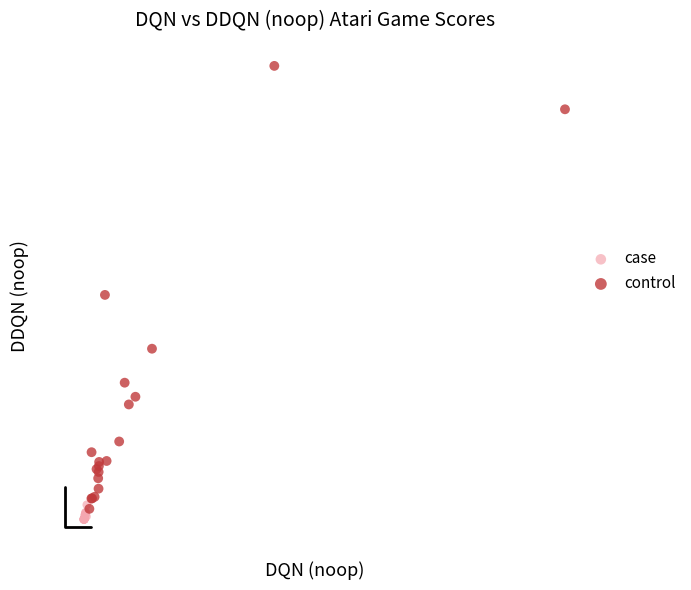

Which series reaches the maximum Y coordinate?

control